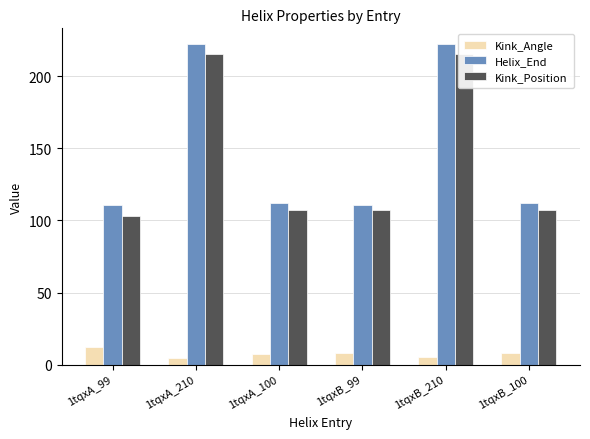

What is the value of the Kink_Angle bar at the 3rd from the left?

7.3